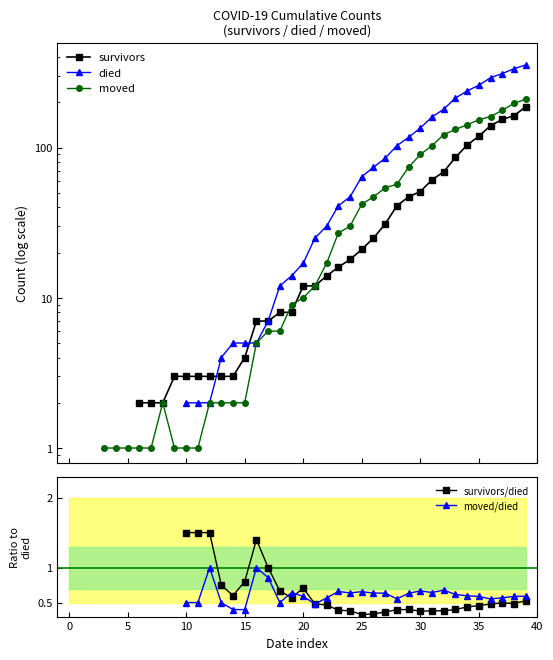

How many lines are shown in the chart?

5